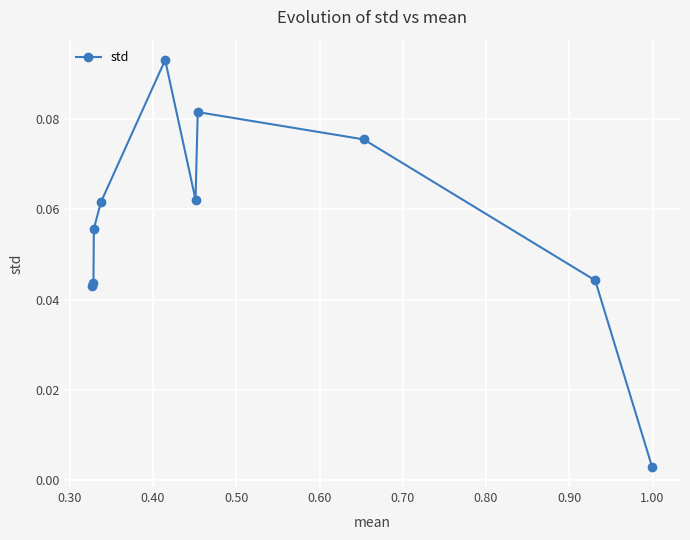

How many series are shown in this chart?

1